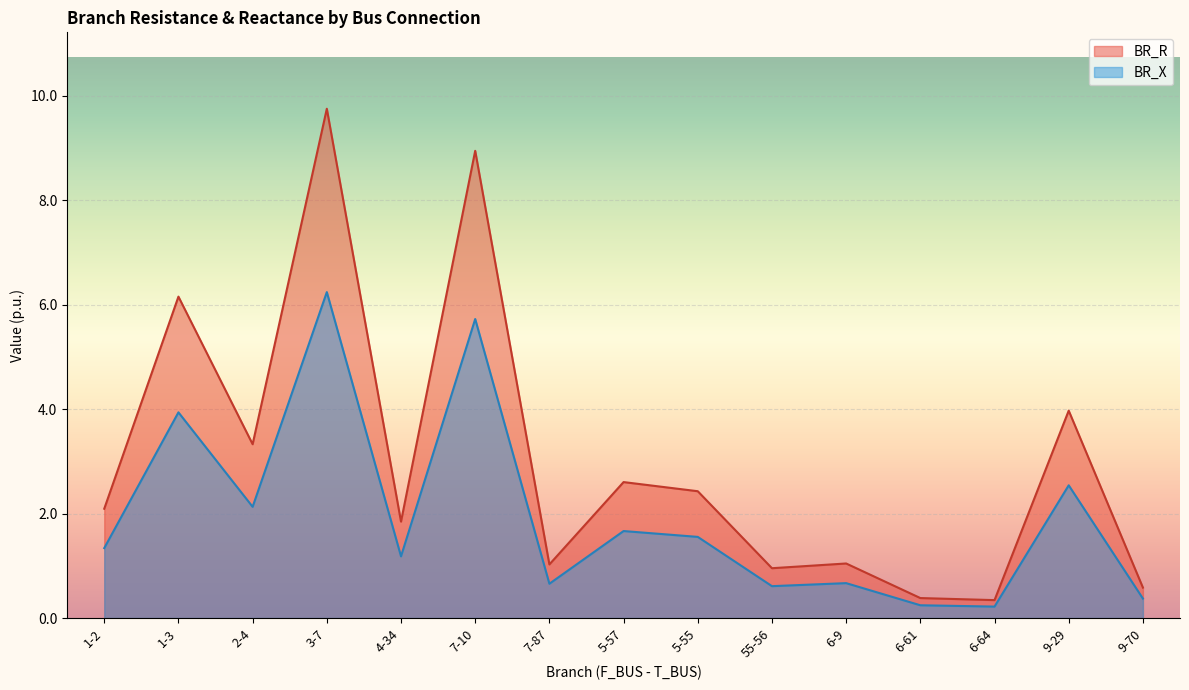

How many data points in BR_X are above 1?

9